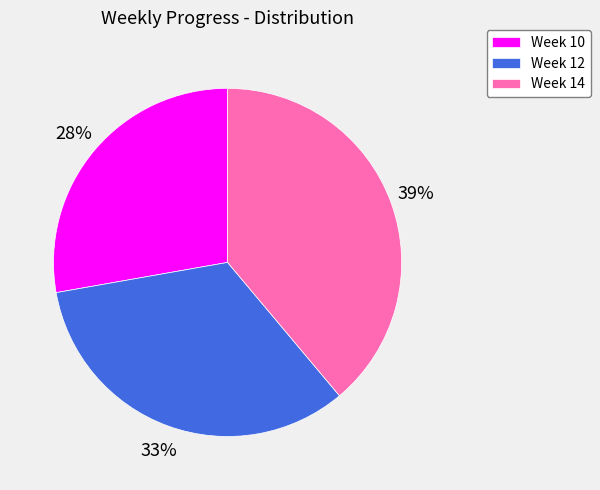

Do Week 10 and Week 12 together represent more than half of the pie?

Yes